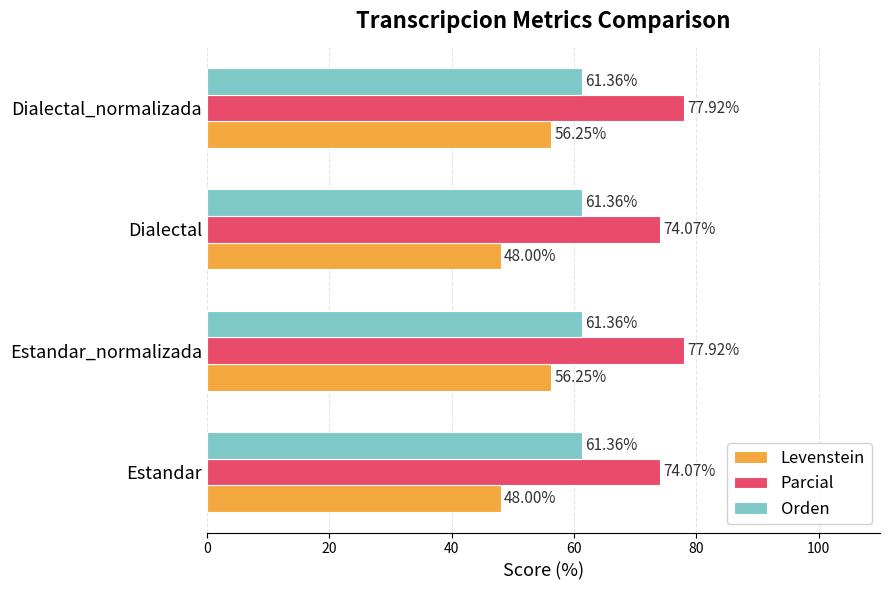

List the series in order of their peak value, lowest first.

Levenstein, Orden, Parcial